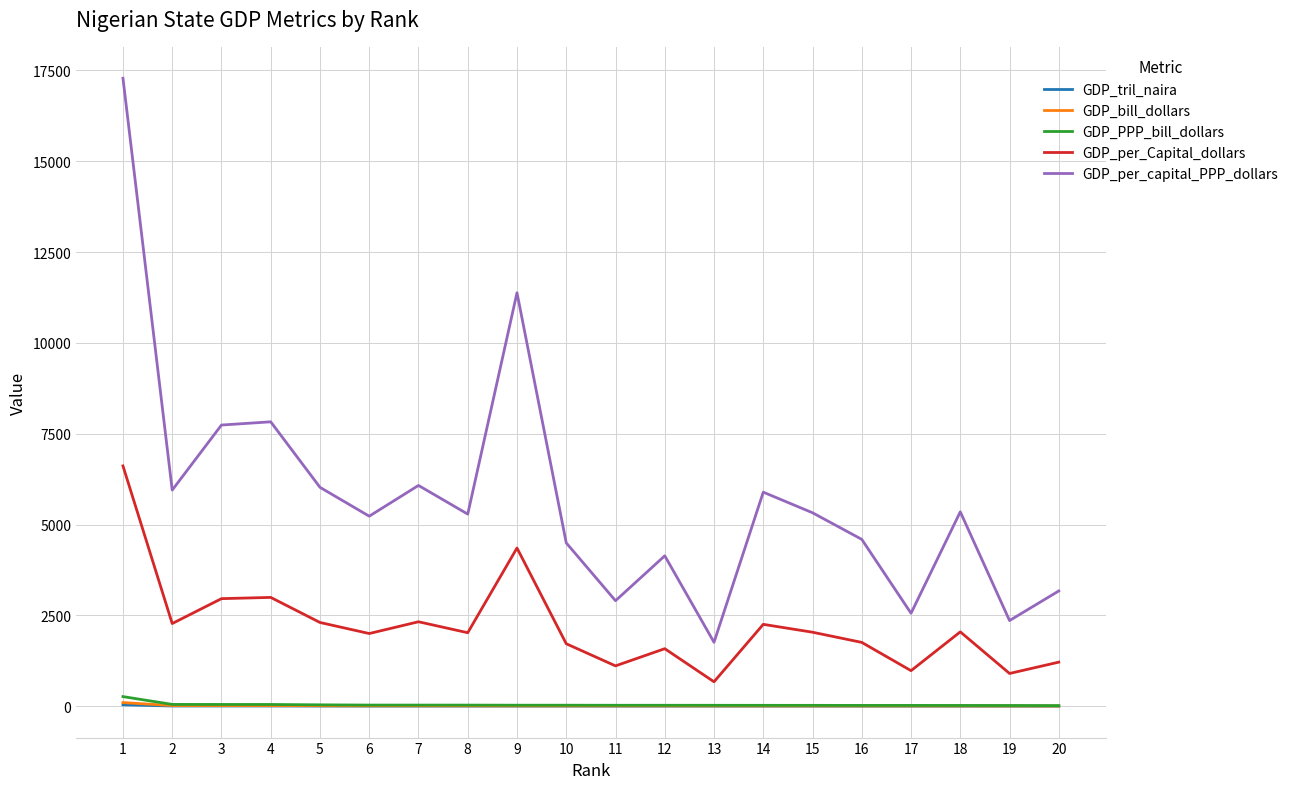

True or false: GDP_per_capital_PPP_dollars and GDP_per_Capital_dollars intersect in this chart.

False